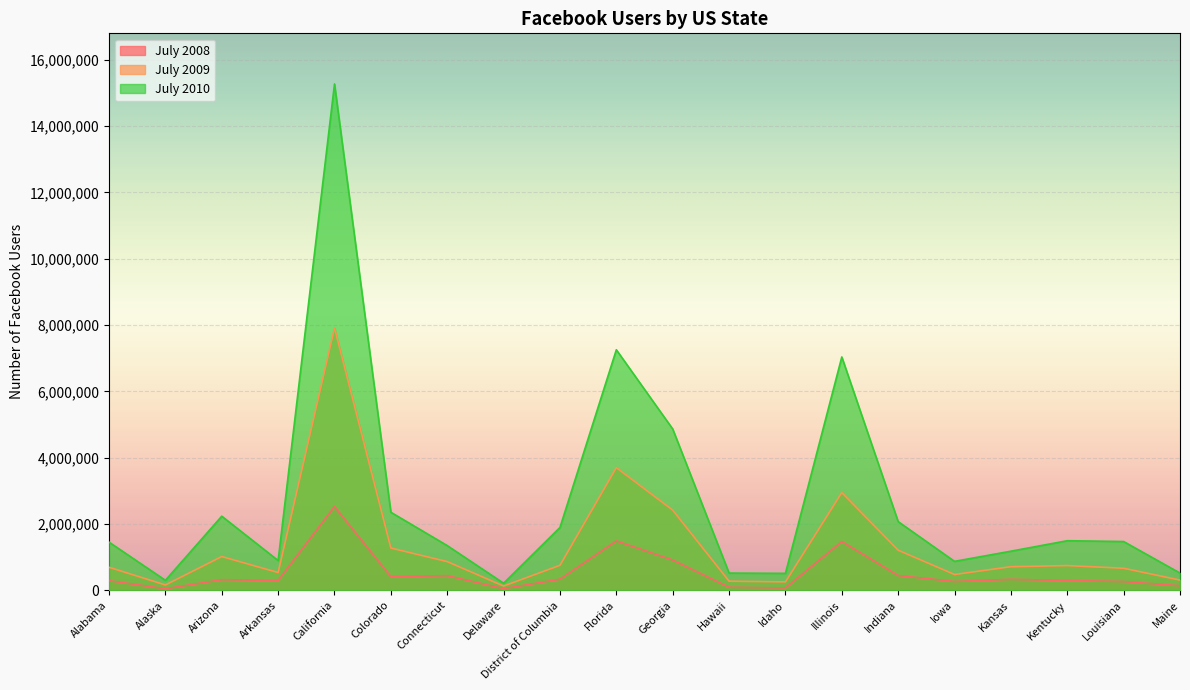

Rank the categories by July 2008 value from highest to lowest.

California, Florida, Illinois, Georgia, Indiana, Connecticut, Colorado, District of Columbia, Kansas, Arizona, Arkansas, Kentucky, Alabama, Iowa, Louisiana, Maine, Hawaii, Idaho, Delaware, Alaska